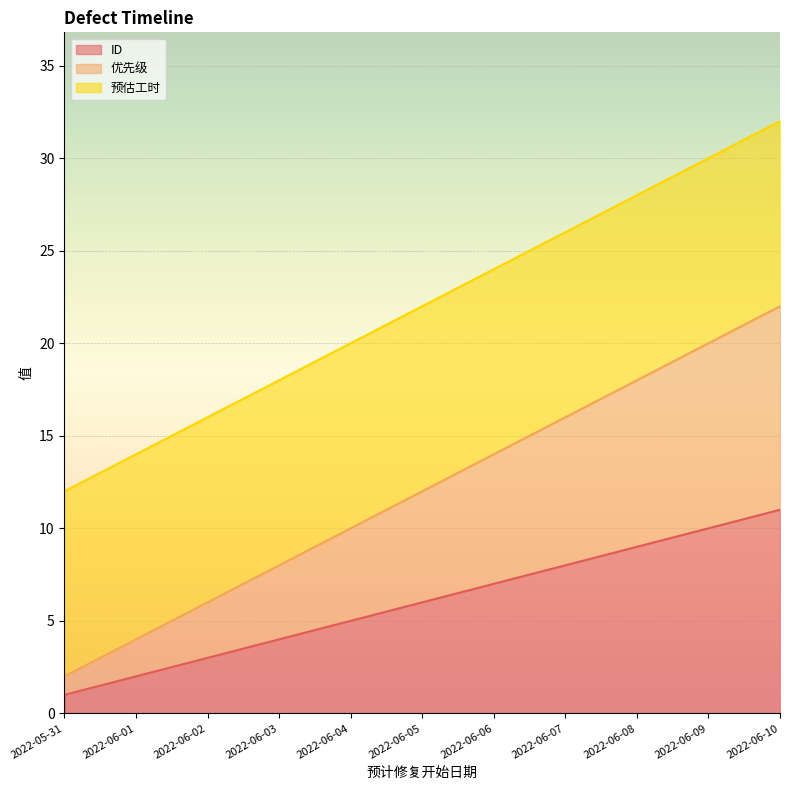

What is the label of the 8th point from the left?

2022-06-07